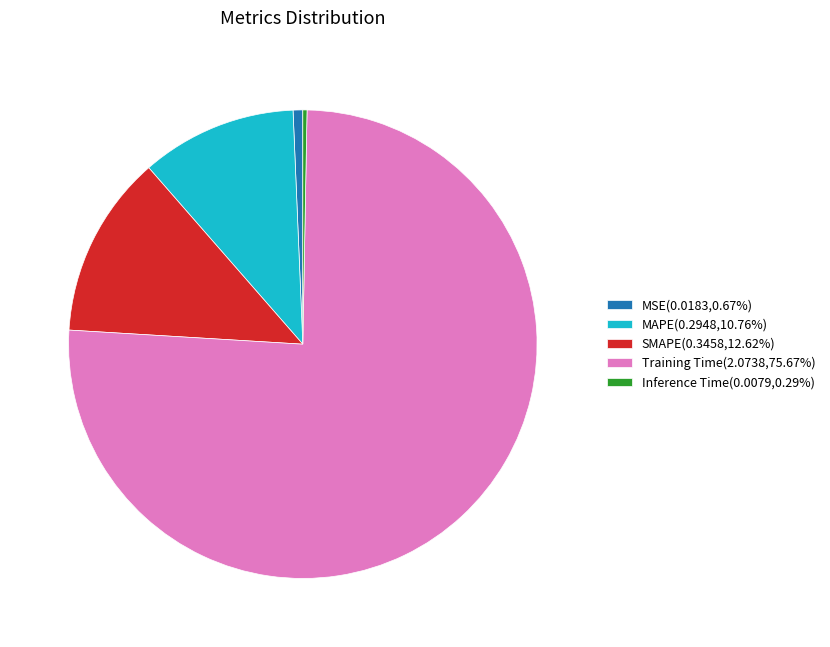

Is there a majority slice in this chart?

Yes